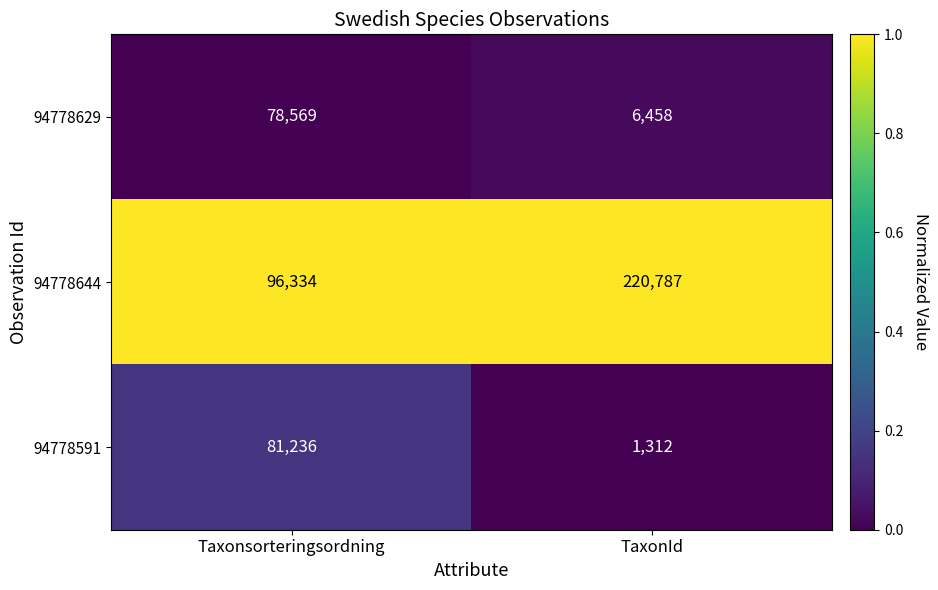

At which category does the chart reach its minimum across all series?

TaxonId